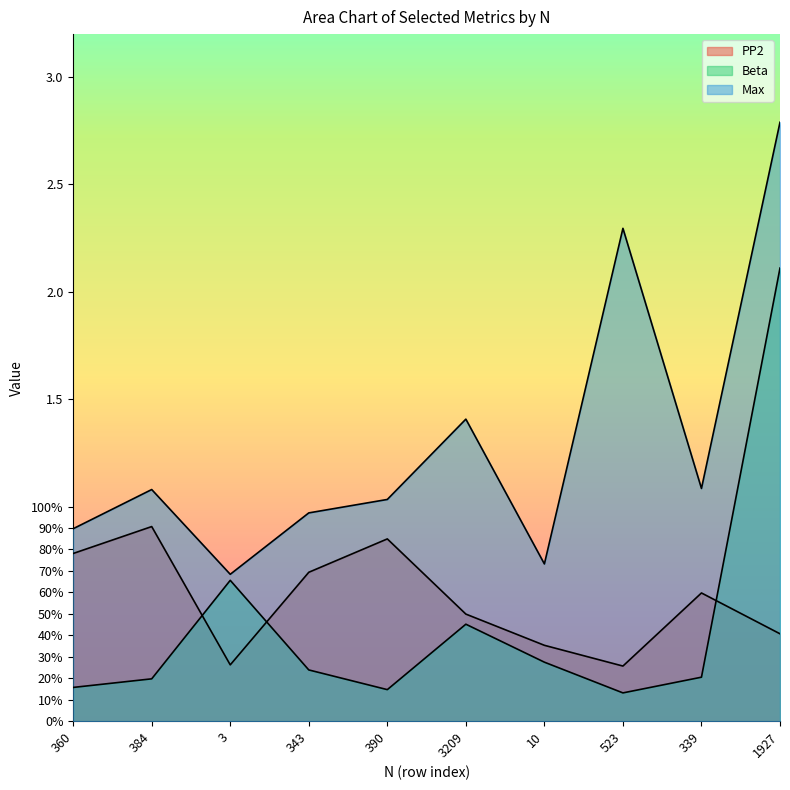

At which label is Beta closest to 1?

3